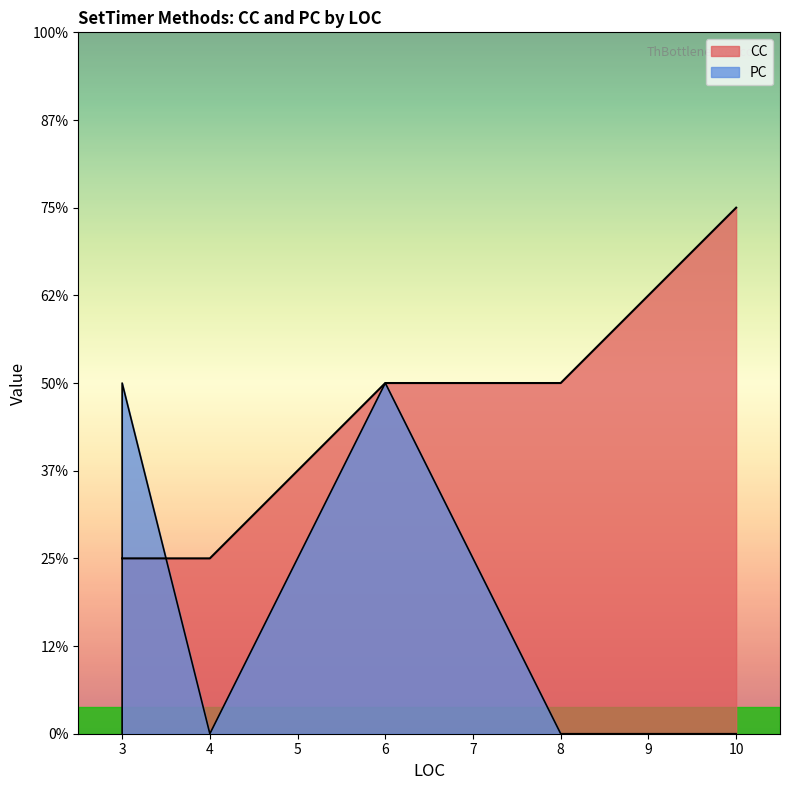

Which series has the largest range (max minus min)?

CC